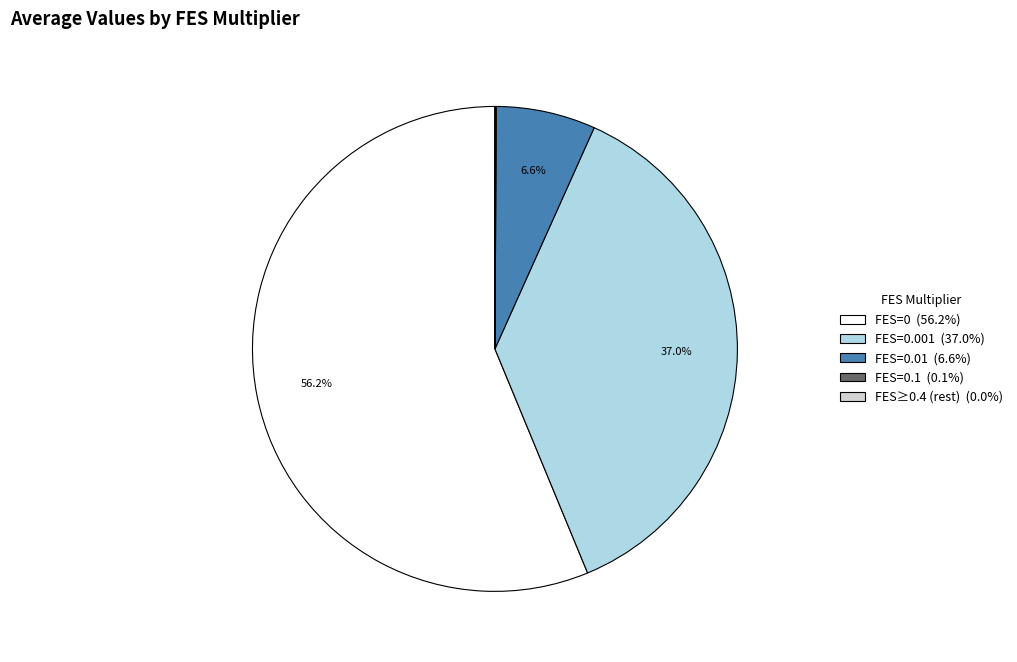

Does any single category account for the majority?

Yes